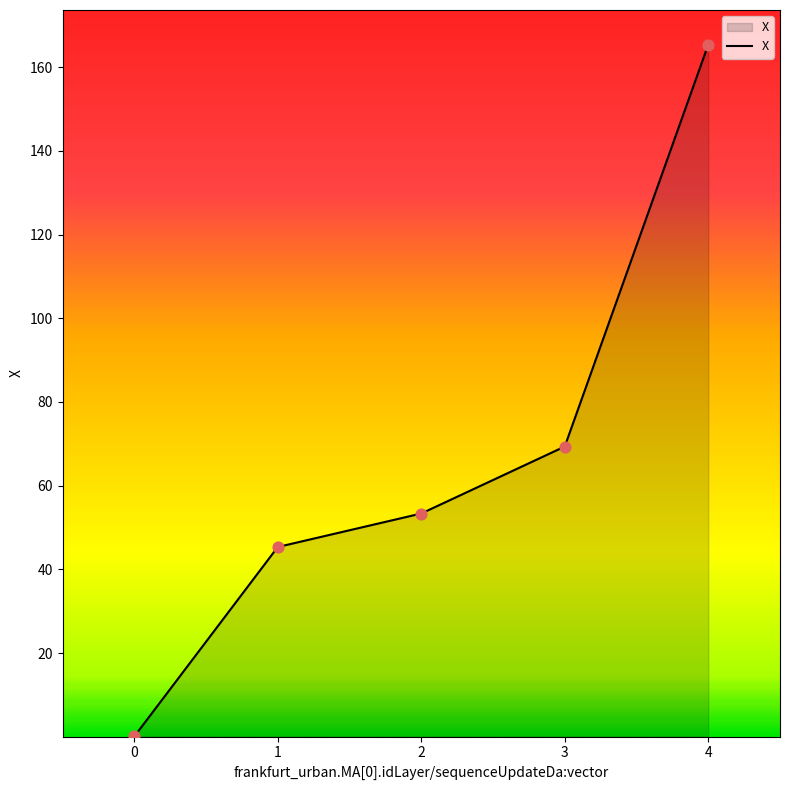

What is the ratio of the value at 0 to the value at 3?

0.0